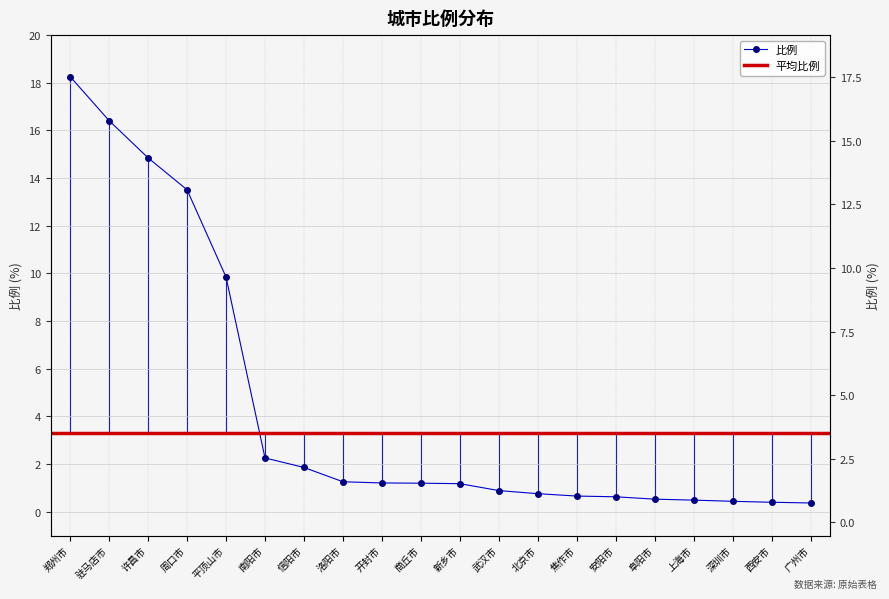

At which label is the value closest to 9?

平顶山市